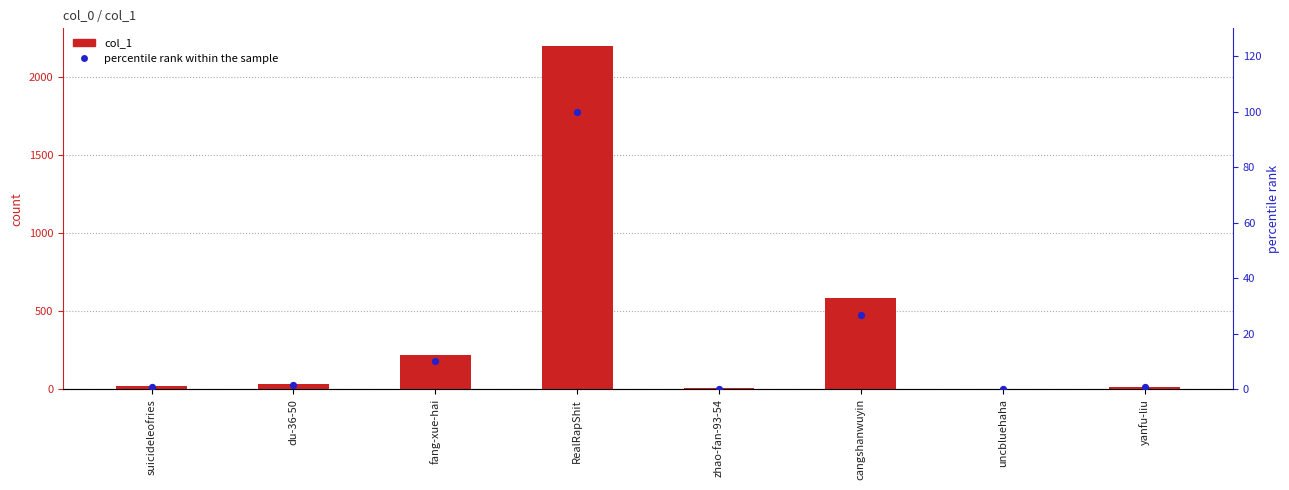

Which series reaches the minimum Y coordinate?

percentile rank within the sample